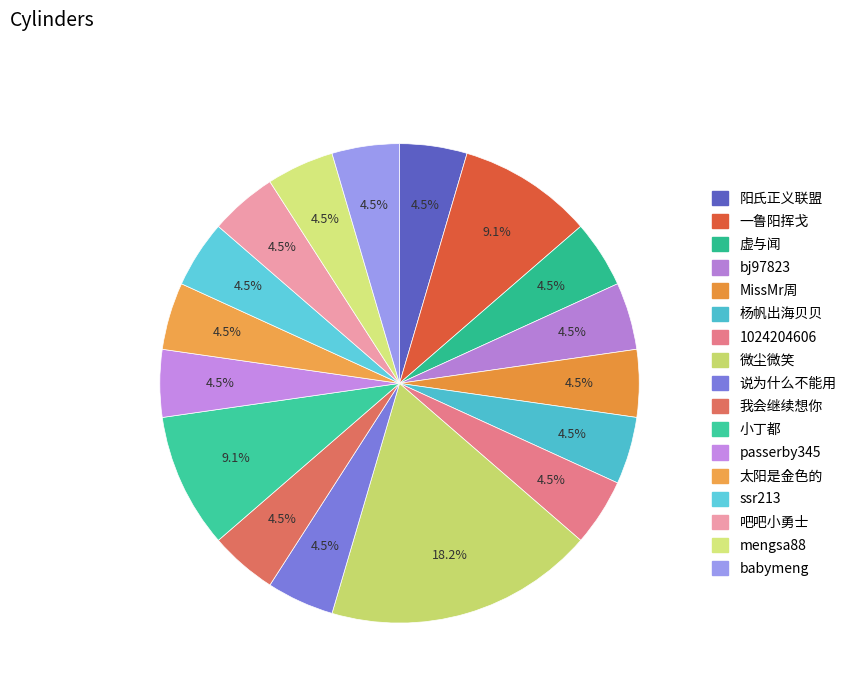

What is the largest slice in the pie chart?

微尘微笑